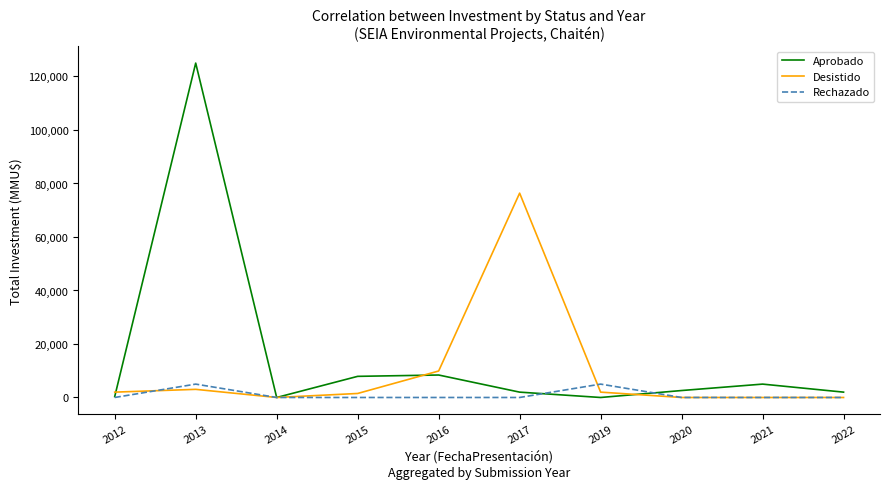

Which category has the highest value across all series?

2013